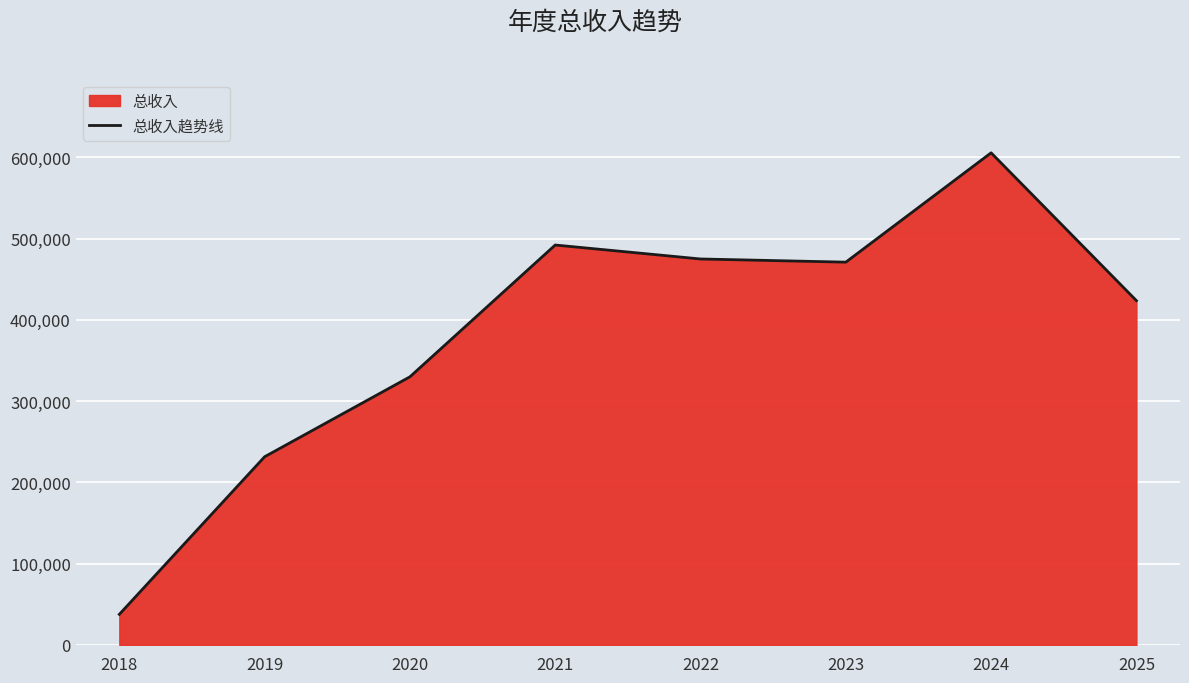

What is the change in value from 2021 to 2025?

-68406.6